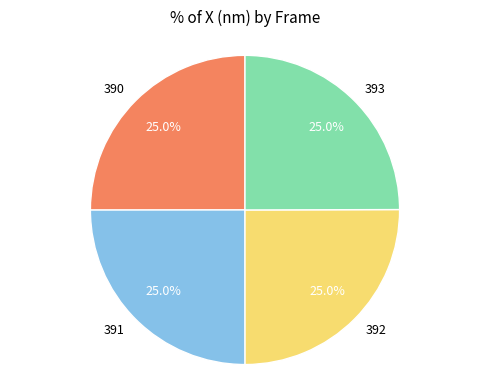

Approximately how many times larger is the value at 391 compared to 390?

1.0